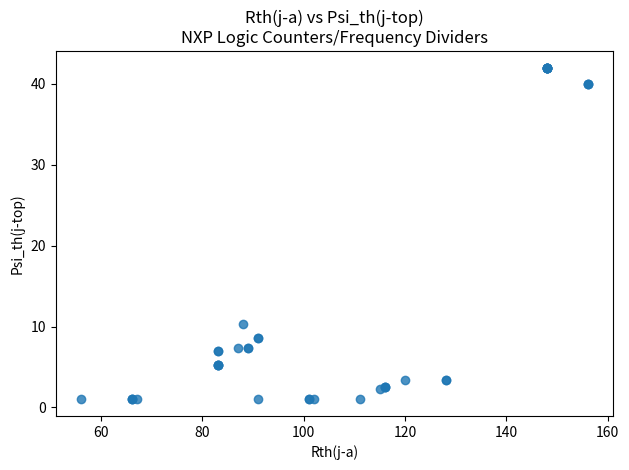

What Y value in the scatter plot is closest to 21?

10.3